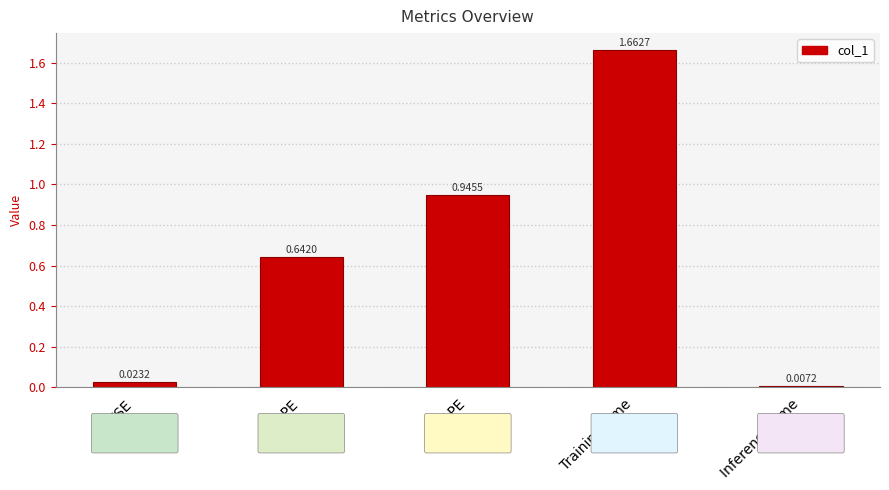

What is the label of the 1st bar from the right?

Inference Time